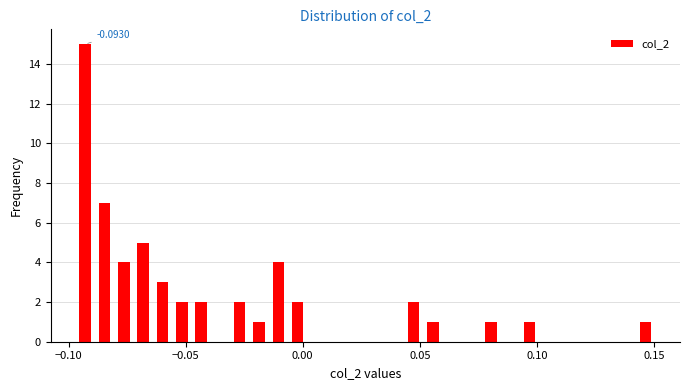

Read against the x-axis, roughly where is the centre of the tallest bar?

-0.095